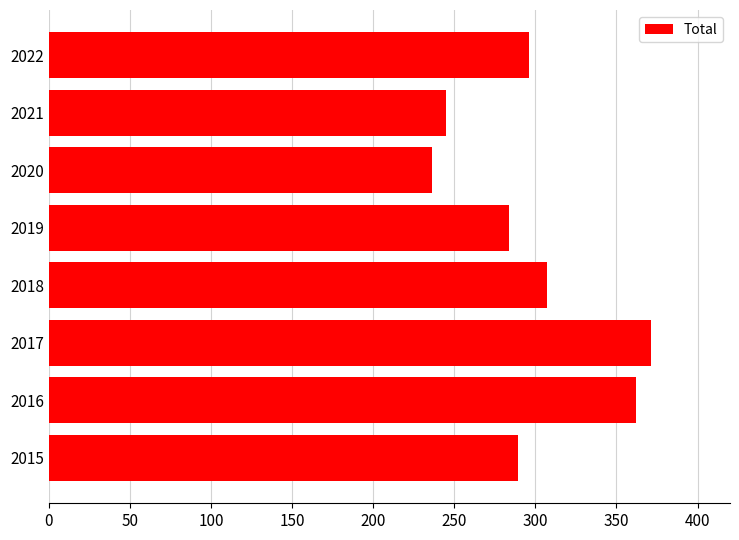

Are the bars horizontal?

Yes